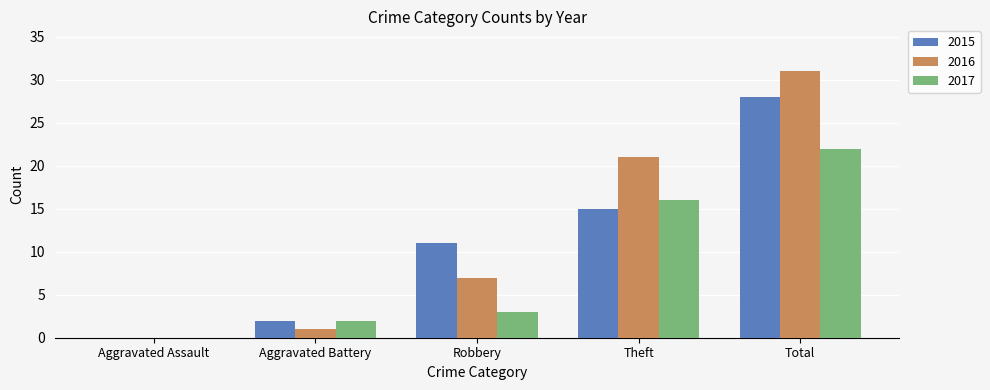

How many groups of bars are there?

5